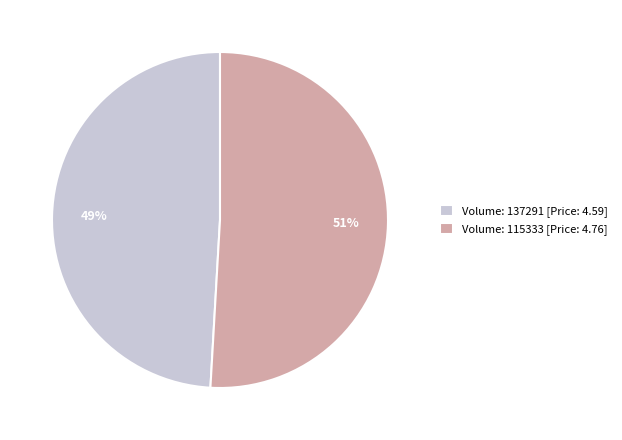

Count the number of slices in the pie.

2